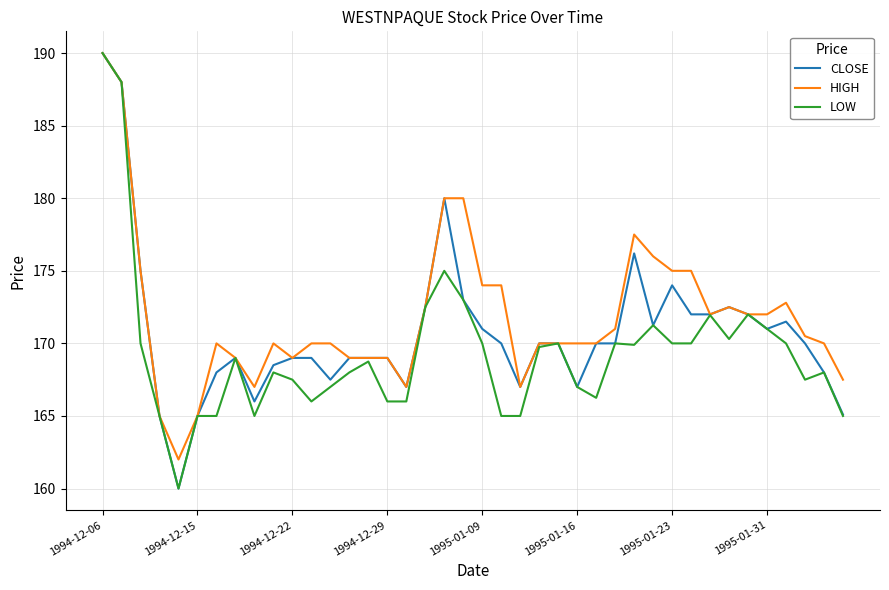

What is the smallest value displayed?

160.0